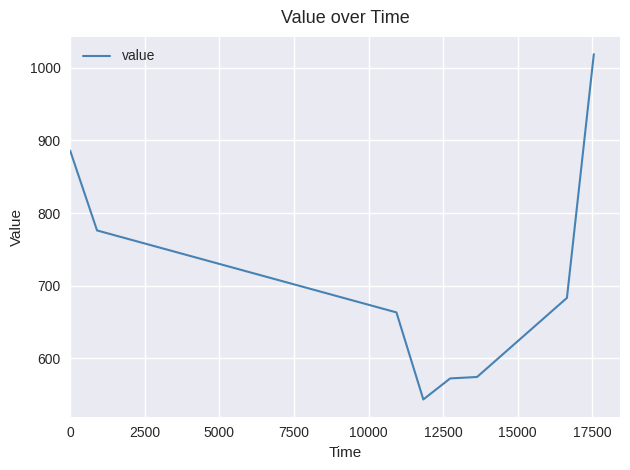

What is the greatest value displayed?

1019